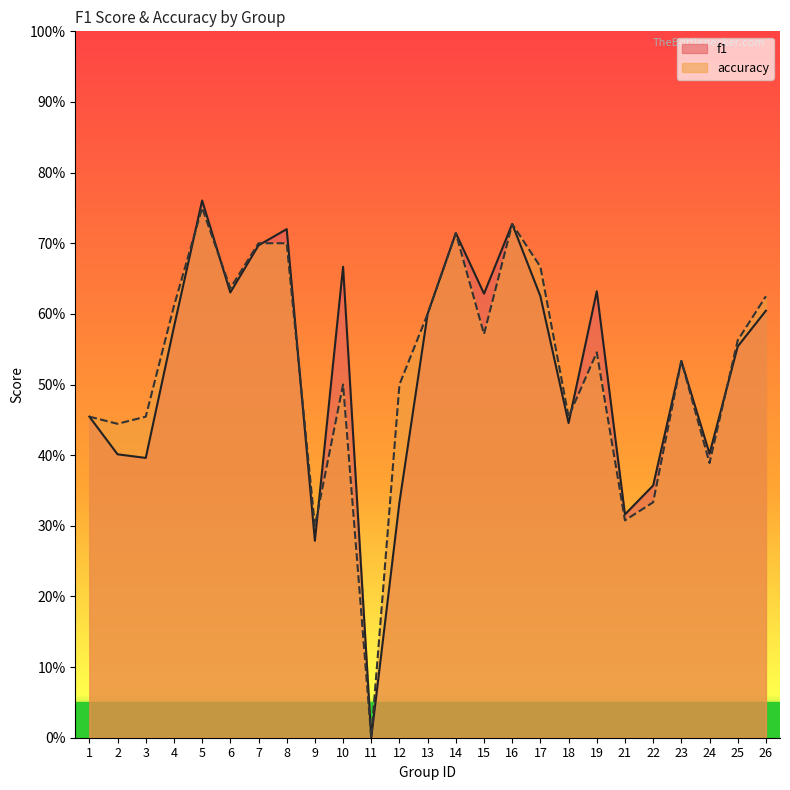

What is the difference between the maximum and second lowest values in the accuracy series?

0.5